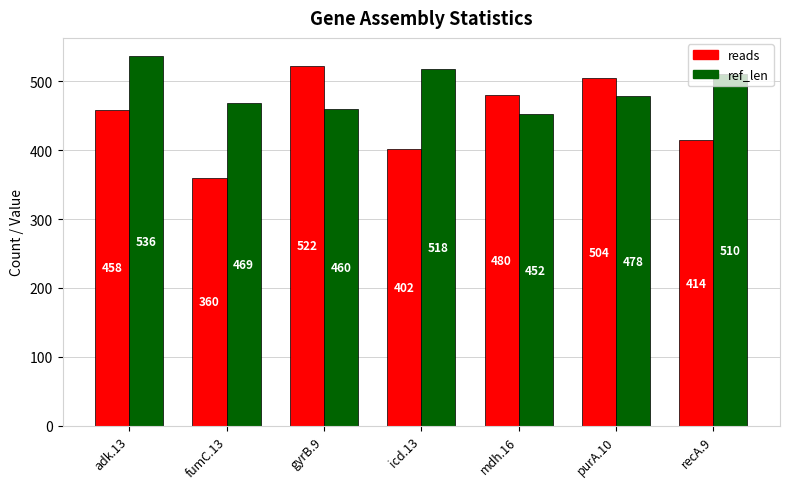

The reads series shows 522 at gyrB.9. True or false?

True